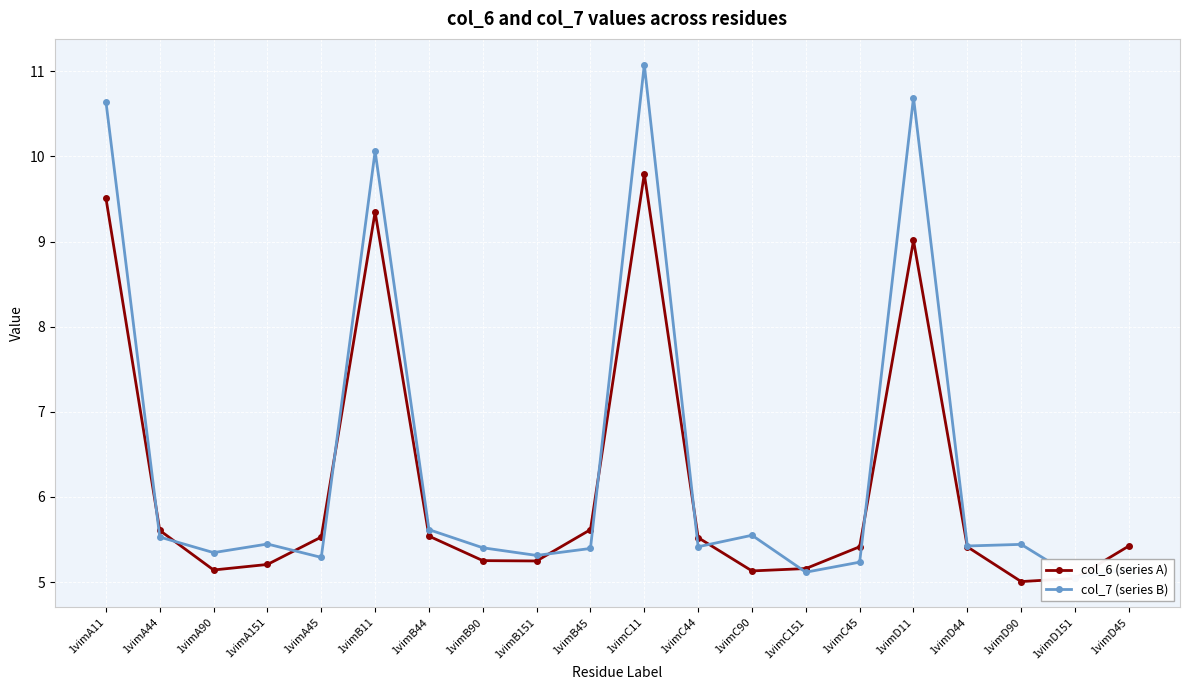

Reading left to right, transcribe all the data shown in this chart.

col_6 (series A): 9.5	5.6	5.1	5.2	5.5	9.3	5.5	5.3	5.2	5.6	9.8	5.5	5.1	5.2	5.4	9.0	5.4	5.0	5.0	5.4
col_7 (series B): 10.6	5.5	5.3	5.4	5.3	10.1	5.6	5.4	5.3	5.4	11.1	5.4	5.5	5.1	5.2	10.7	5.4	5.4	5.1	5.1